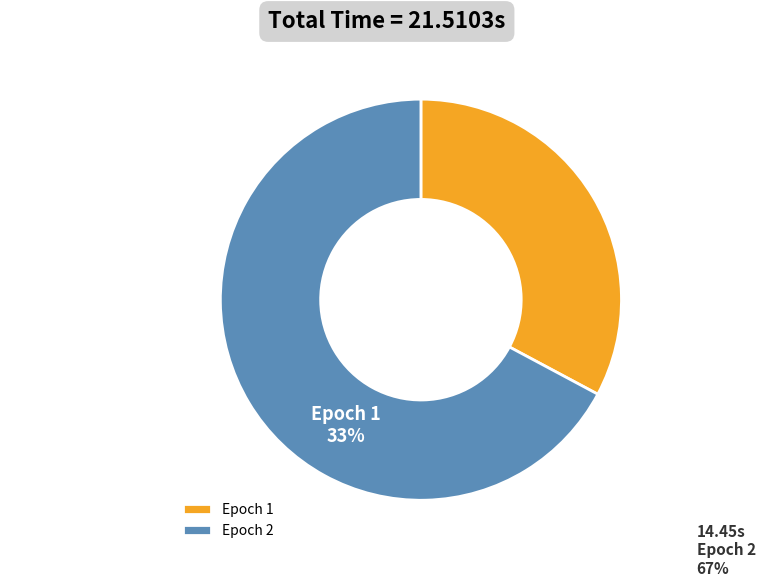

True or false: 1 accounts for 33% of the total.

True